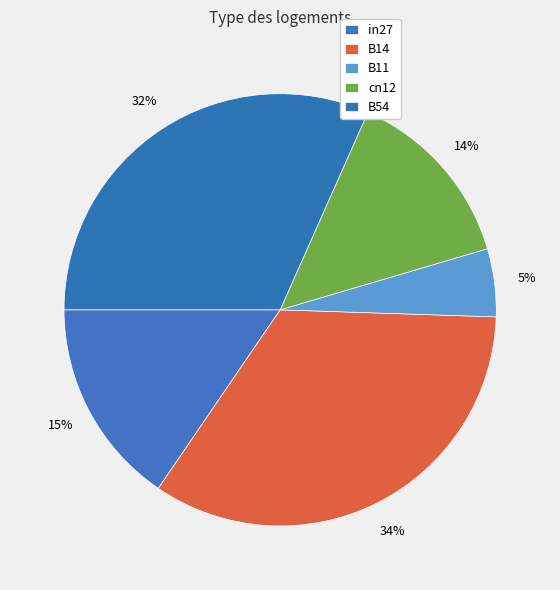

Do in27 and B11 together represent more than half of the pie?

No